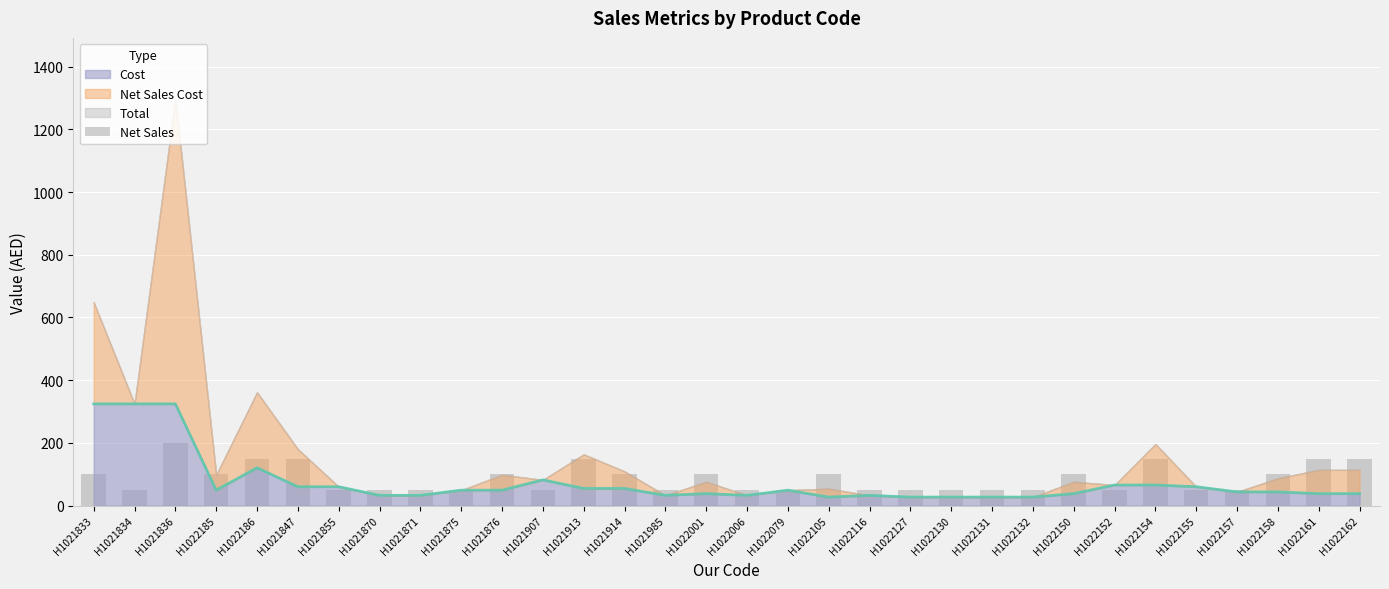

True or false: the data shows 50 at H1021855.

True